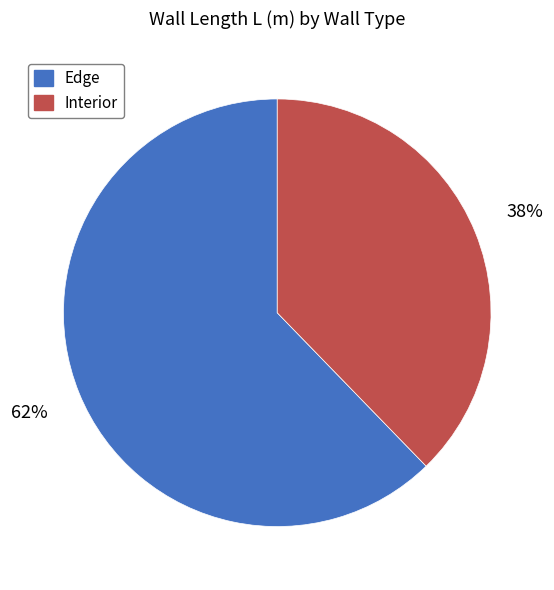

To the nearest percent, what is the combined percentage of Interior and Edge?

100%